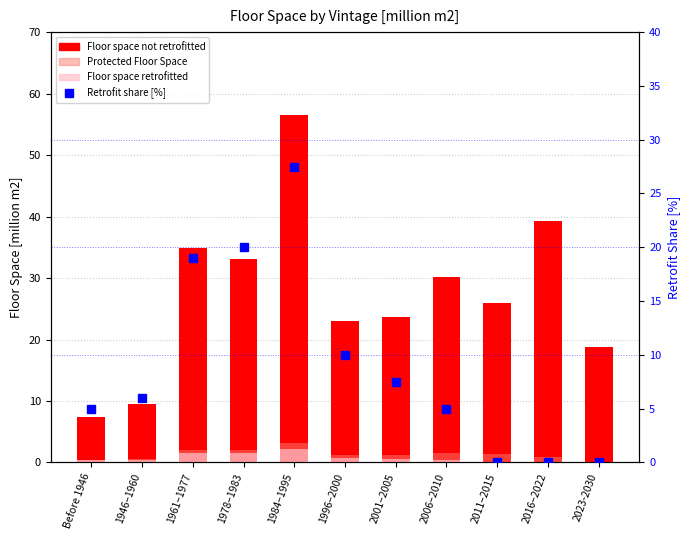

List the labels in order of Floor space not retrofitted value, smallest first.

Before 1946, 1946–1960, 2023-2030, 1996–2000, 2001–2005, 2011–2015, 2006–2010, 1978–1983, 1961–1977, 2016–2022, 1984–1995